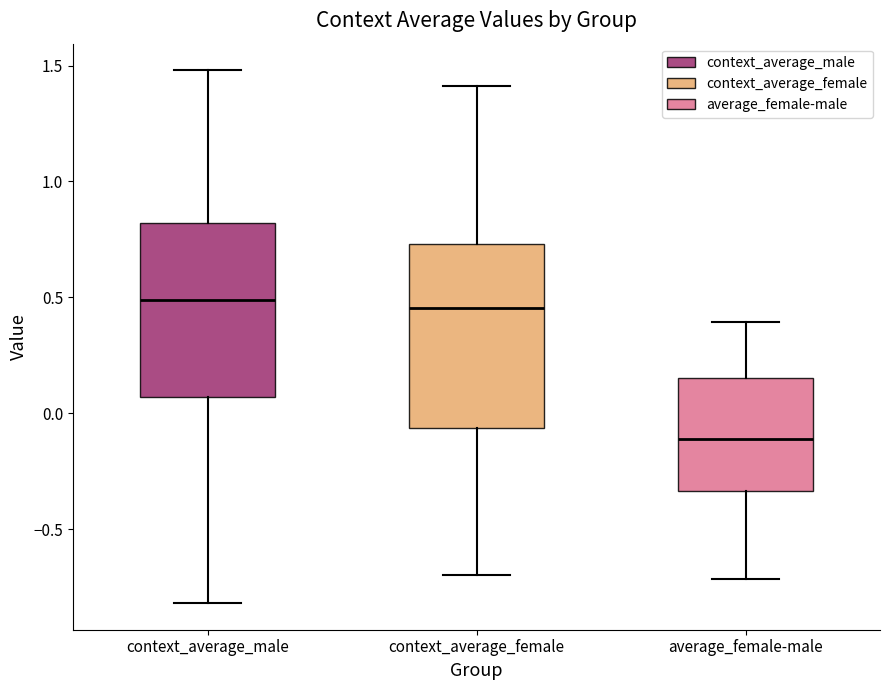

Reading left to right, read every box against the y-axis: the position of its median line, the range the box covers, and the ends of its whiskers. The values are not printed on the chart, so give them approximately, as read against the axis.

context_average_male: median 0.50, box 0.05 to 0.80, whiskers -0.80 to 1.50
context_average_female: median 0.45, box -0.05 to 0.75, whiskers -0.70 to 1.40
average_female-male: median -0.10, box -0.35 to 0.15, whiskers -0.70 to 0.40